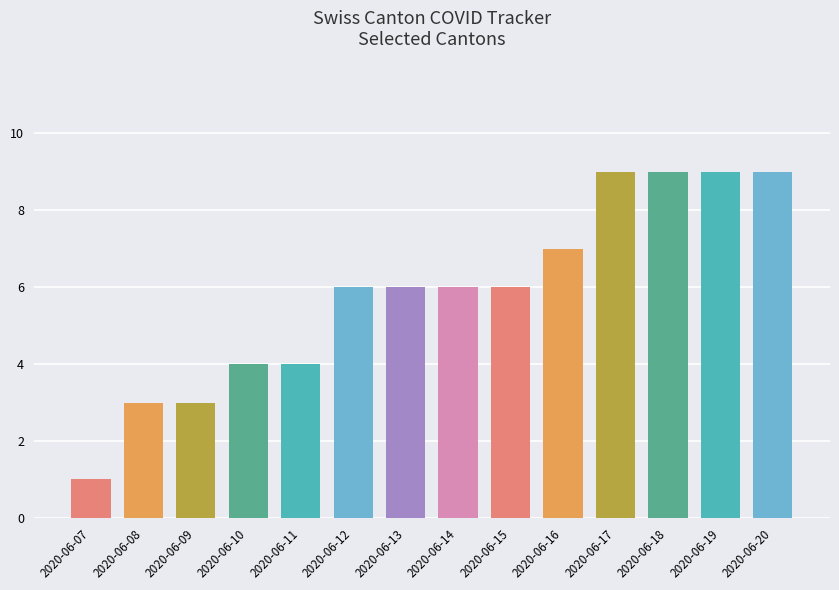

Count the number of data series in this chart.

1